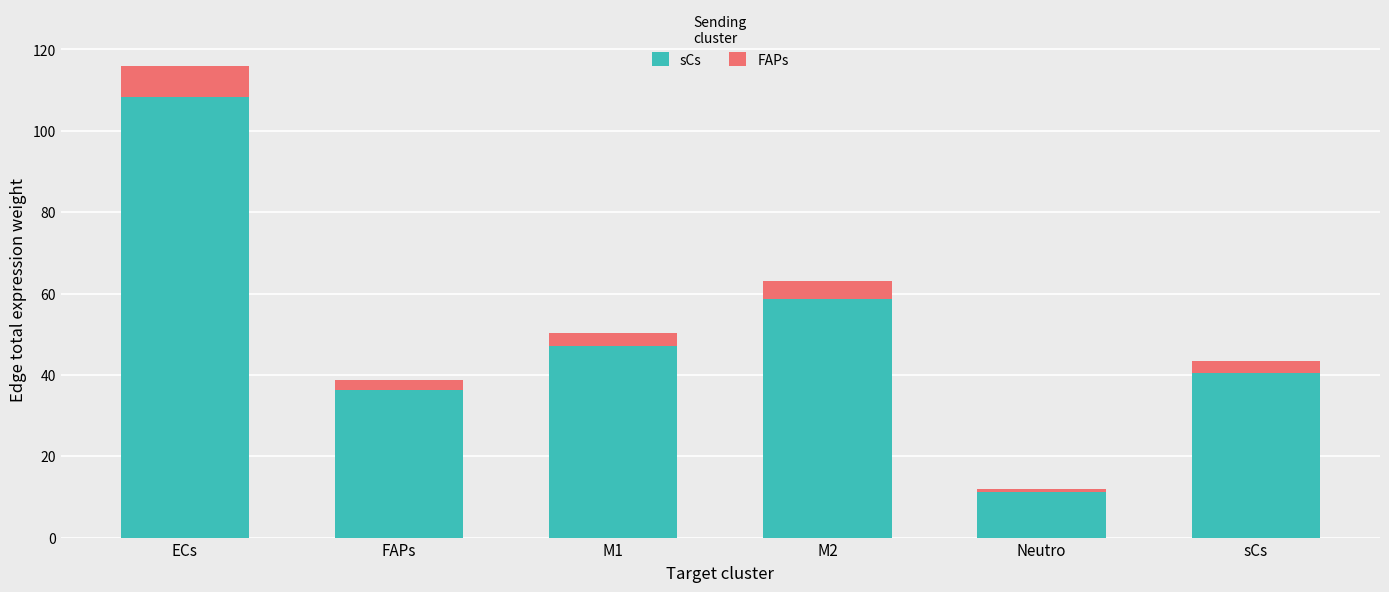

List the labels in order of sCs value, largest first.

ECs, M2, M1, sCs, FAPs, Neutro